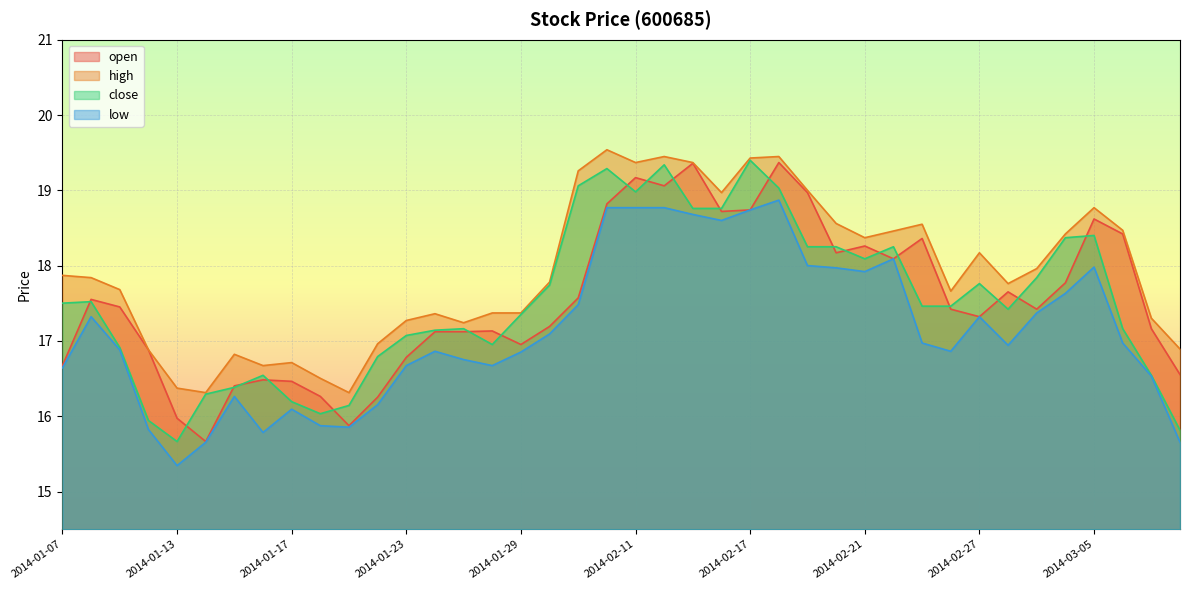

Rank the series by their maximum value, from lowest to highest.

low, open, close, high